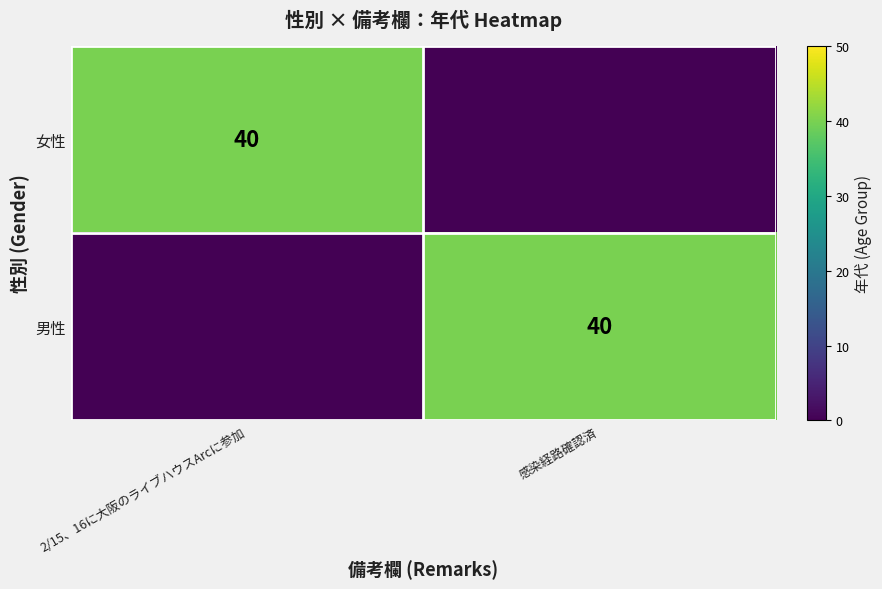

The value of 女性 at 2/15、16に大阪のライブハウスArcに参加 is 61. True or false?

False